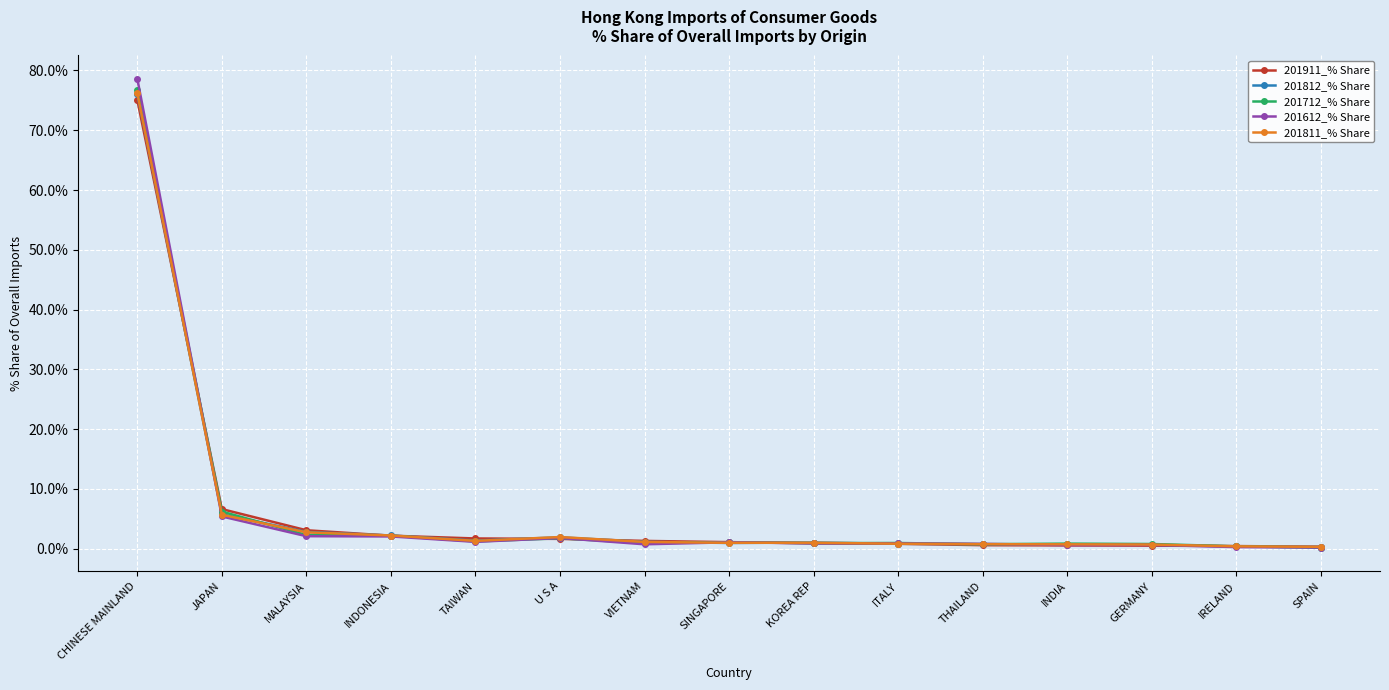

What is the average value of the 201712_% Share series?

6.5